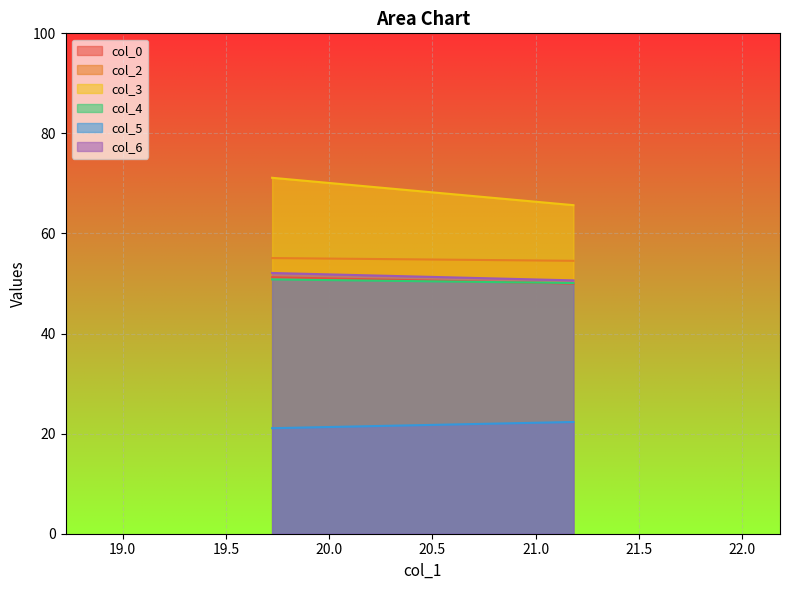

Where is col_6 nearest to the value 51?

21.18229167